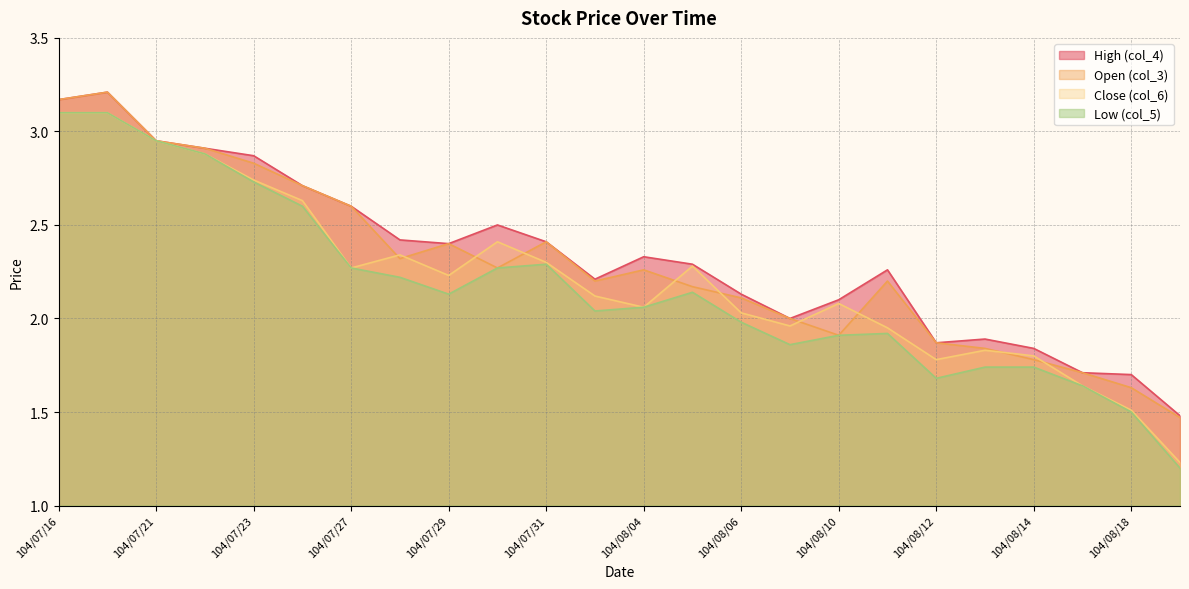

Where is Close (col_6) nearest to the value 2?

104/08/06